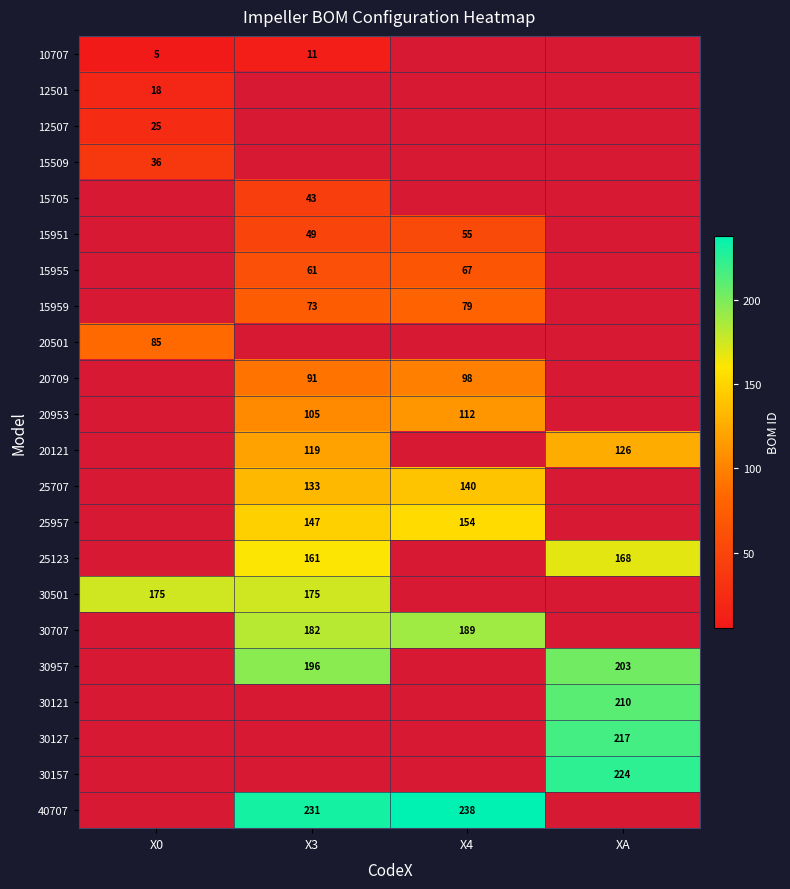

What is the maximum value shown in the chart?

238.0